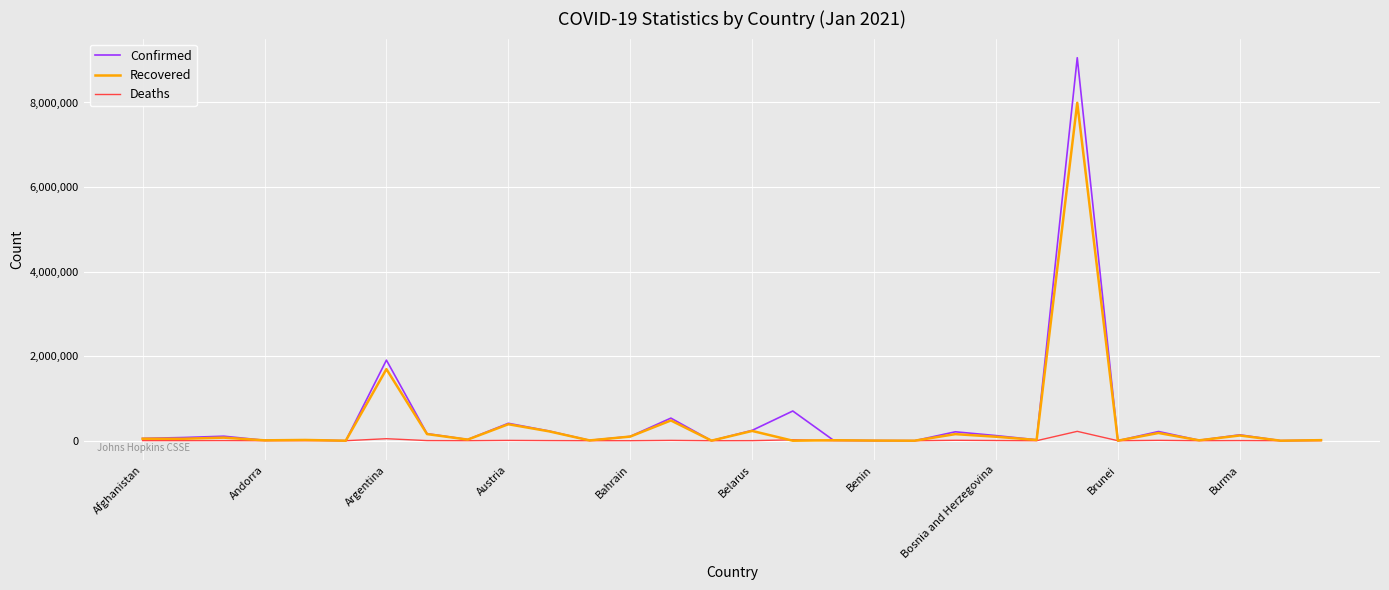

Which series has the widest spread of values?

Confirmed